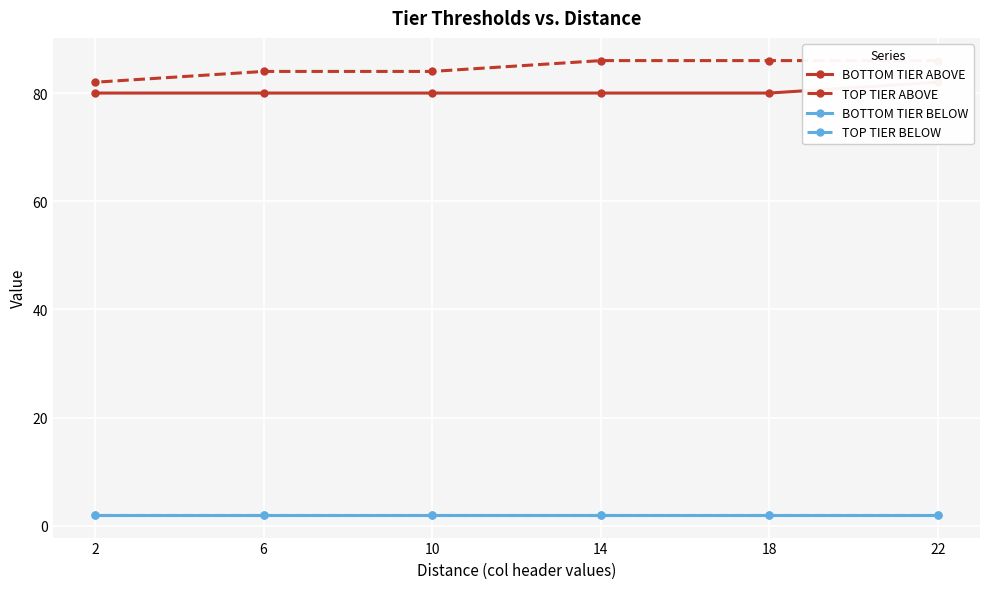

At which label does BOTTOM TIER ABOVE reach its minimum?

18